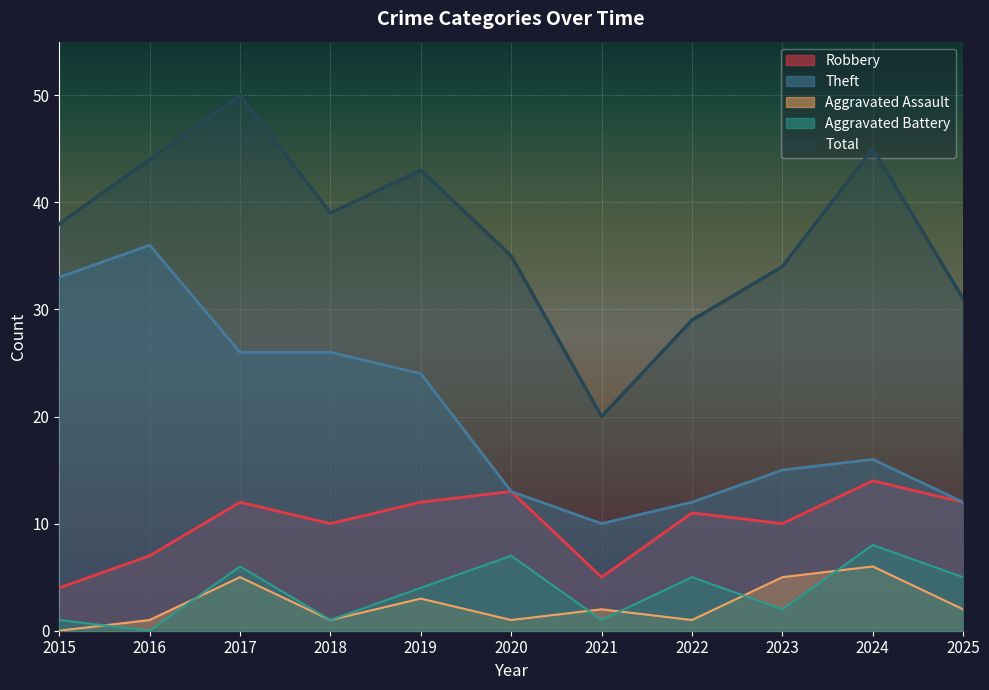

What is the sum of all Aggravated Battery values?

40